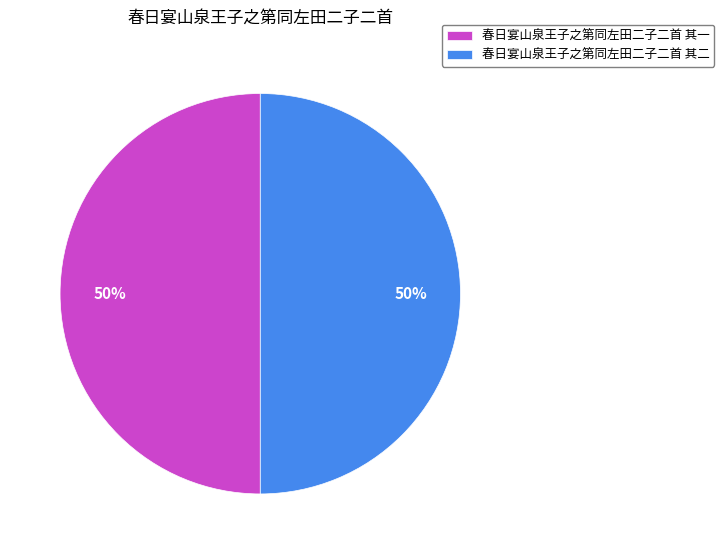

To the nearest percent, what portion does 春日宴山泉王子之第同左田二子二首 其一 represent?

50%